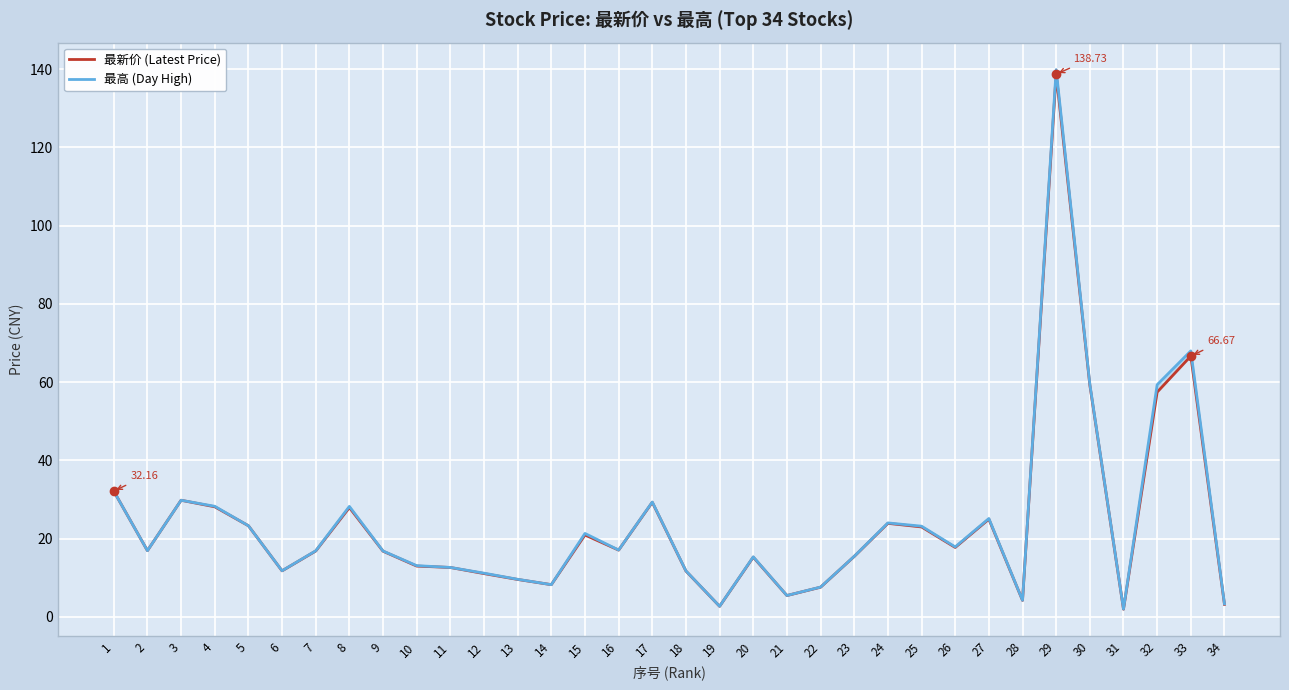

What are all the series names shown in the legend?

最新价 (Latest Price), 最高 (Day High)